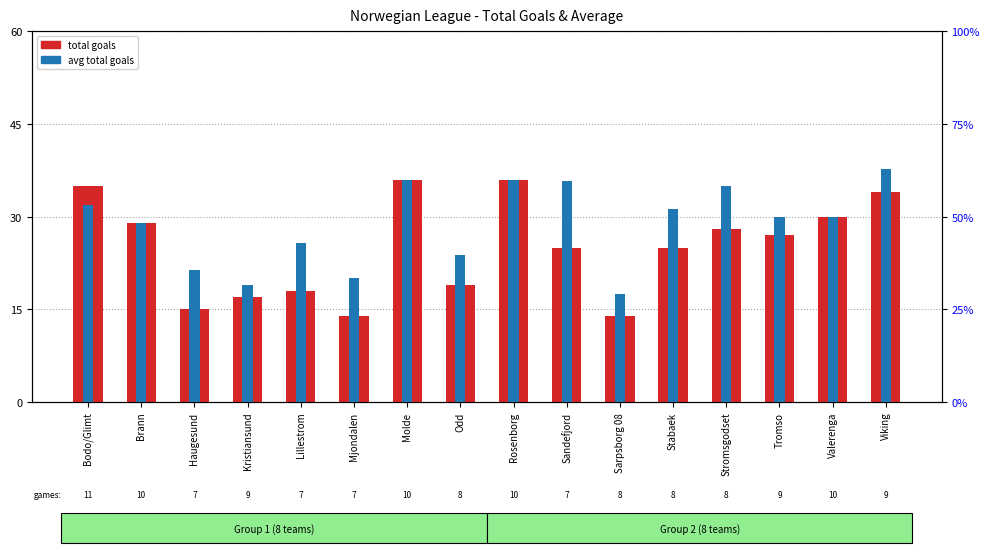

List the labels in order of avg total goals value, largest first.

Viking, Molde, Rosenborg, Sandefjord, Stromsgodset, Bodo/Glimt, Stabaek, Tromso, Valerenga, Brann, Lillestrom, Odd, Haugesund, Mjondalen, Kristiansund, Sarpsborg 08